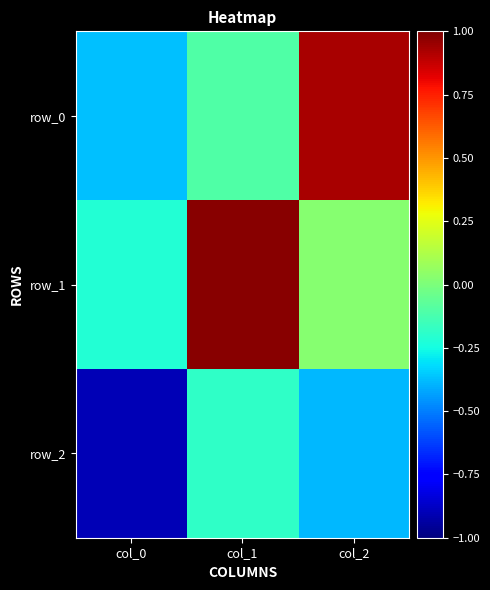

Which category has the lowest value in the row_2 series?

col_0